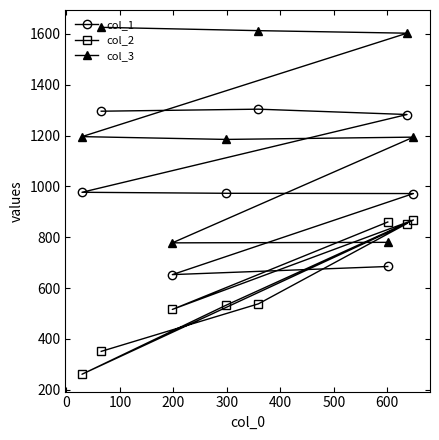

What is the value of the col_3 point at the 5th from the left?

1613